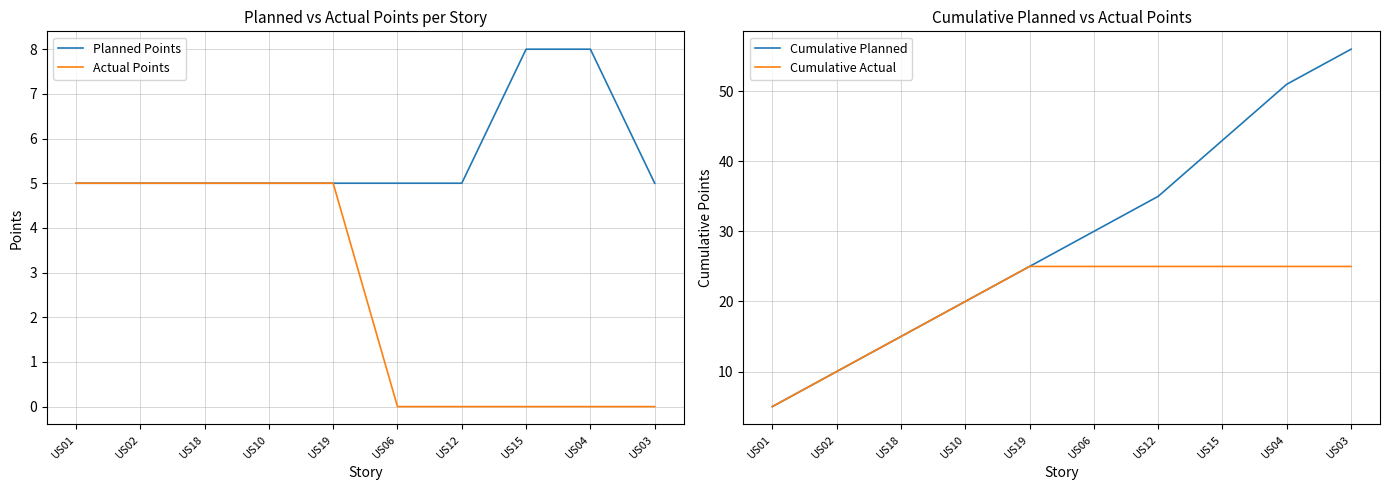

At which label does Actual Points reach its minimum?

US06